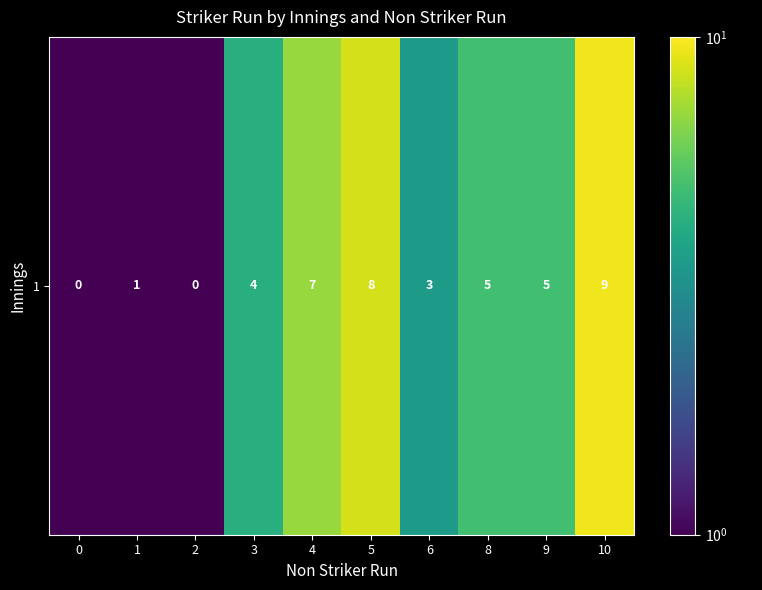

Is it true that the value at 10 is 9.5?

True